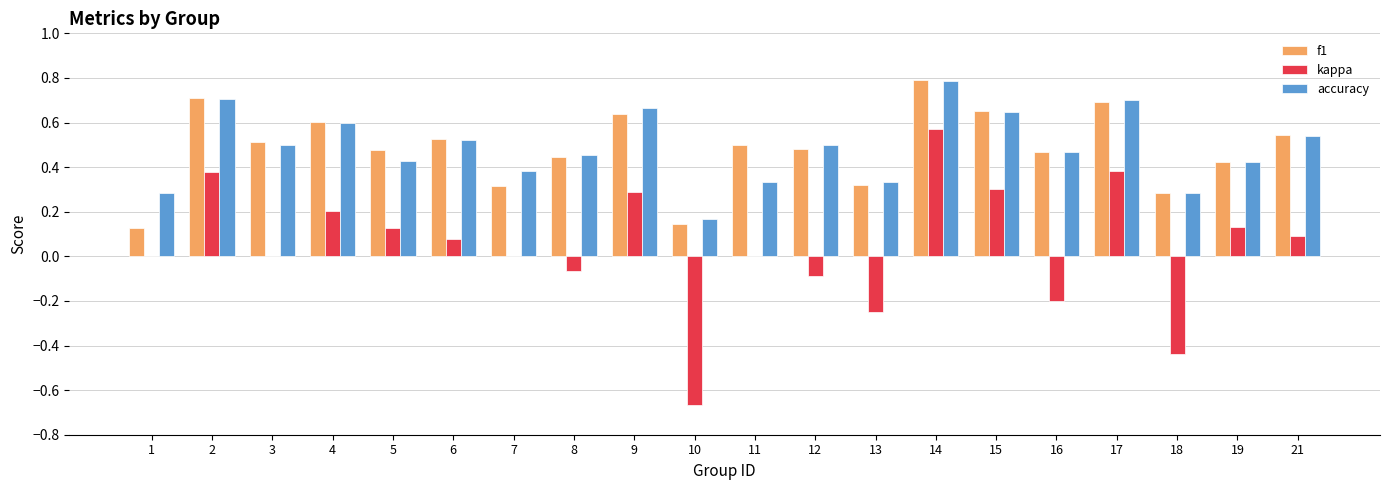

The f1 series shows 0.5 at 12. True or false?

True